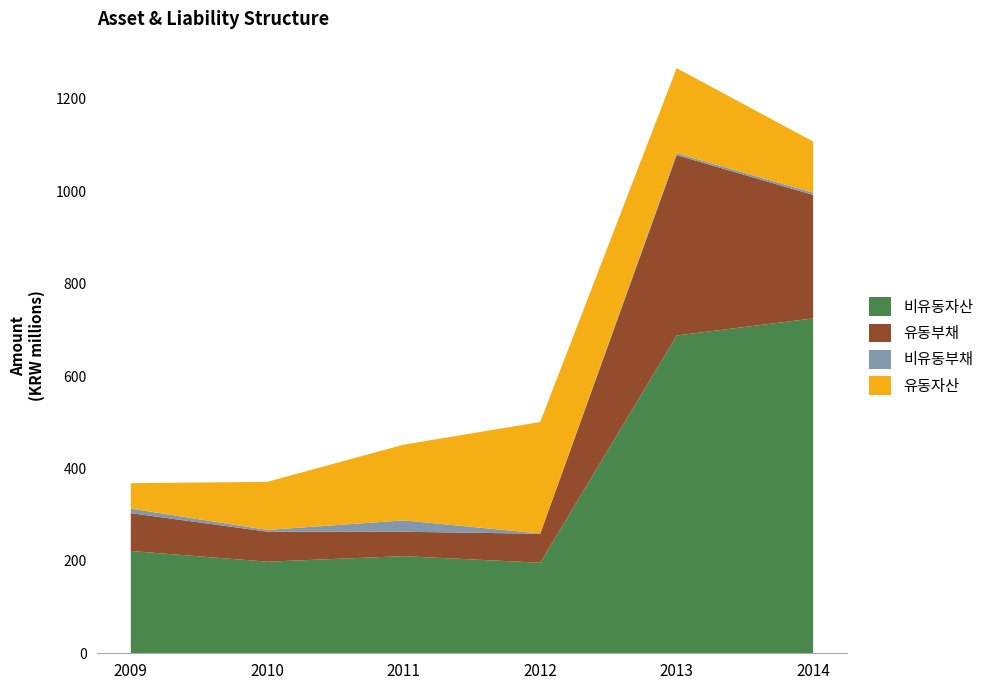

Reading left to right, transcribe all the data shown in this chart.

비유동자산: 2009=221391914	2010=198272681	2011=210291704	2012=196006950	2013=687912450	2014=724872343
유동부채: 2009=81947746	2010=64991175	2011=52734653	2012=62726431	2013=390455766	2014=267273565
비유동부채: 2009=9710680	2010=3802063	2011=24582664	2012=678526	2013=4025407	2014=4746254
유동자산: 2009=55090938	2010=104049057	2011=163972729	2012=241256125	2013=184209067	2014=110902871